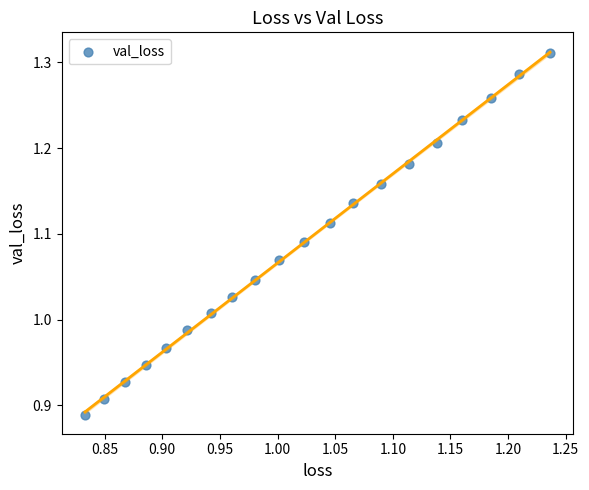

What is the range of Y values (max minus min)?

0.4